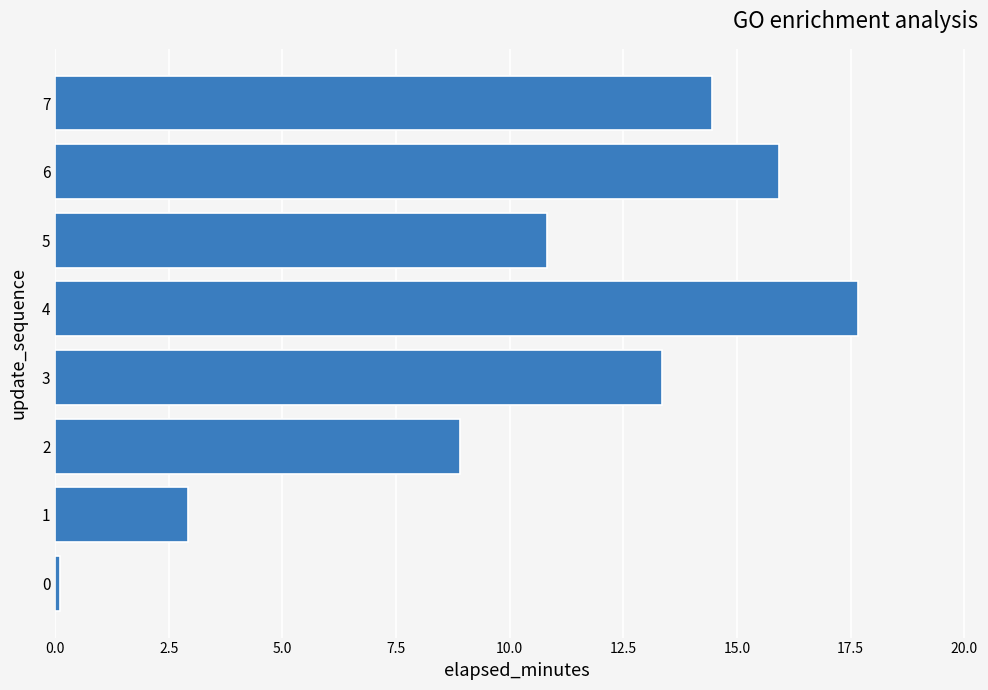

At which category does the chart reach its peak across all series?

4